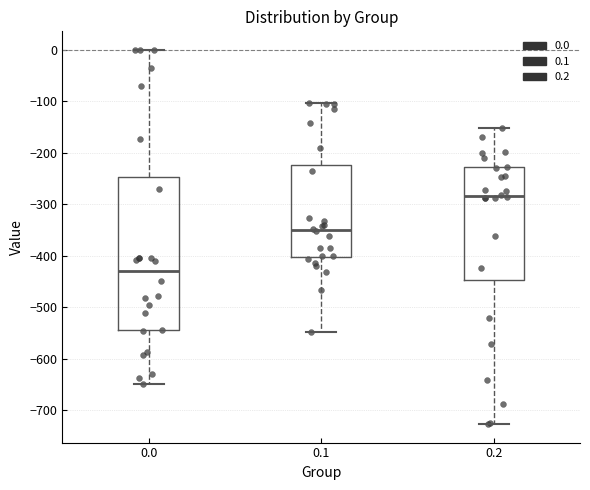

Reading left to right, transcribe this box plot: for each box, give where its median line is, the range the box spans, and where its two whiskers end, as read against the y-axis. The values are not printed on the chart, so give them approximately, as read against the axis.

0.0: median -430, box -540 to -250, whiskers -650 to 0
0.1: median -350, box -400 to -220, whiskers -550 to -100
0.2: median -280, box -450 to -230, whiskers -730 to -150